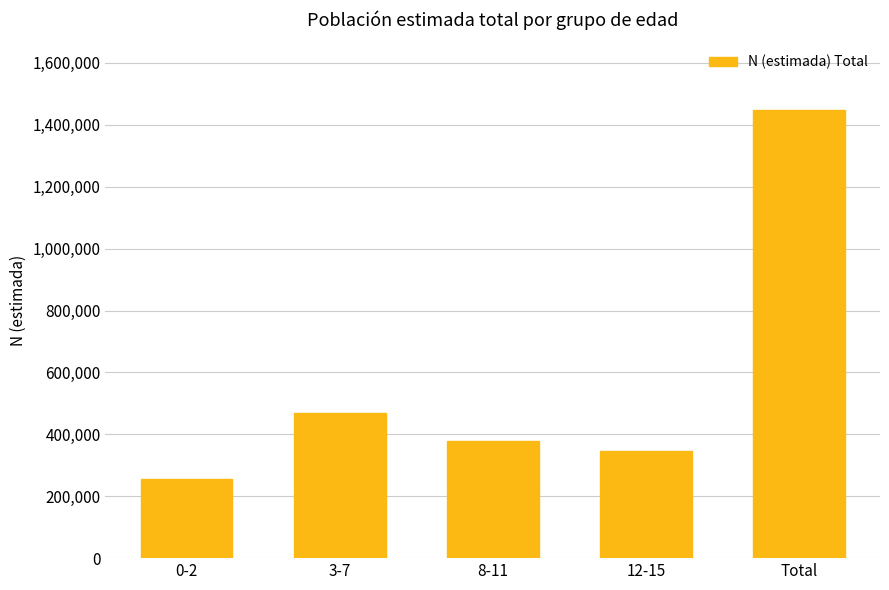

Is it true that the value at 8-11 is 377471?

True